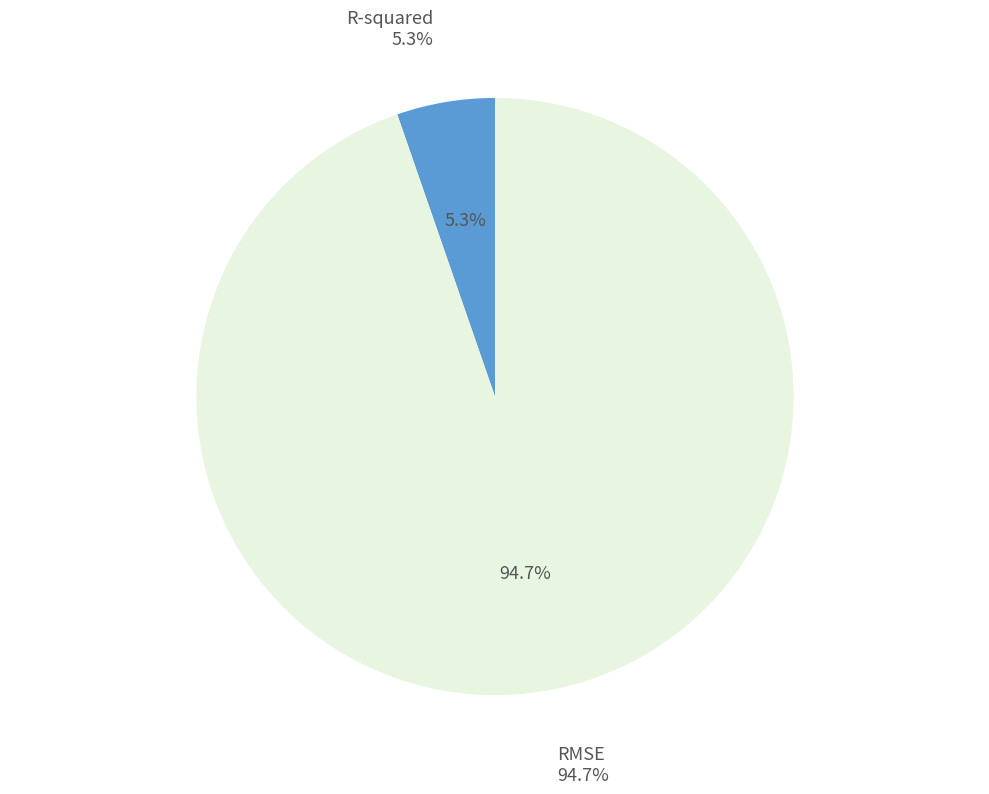

Count the number of slices in the pie.

2